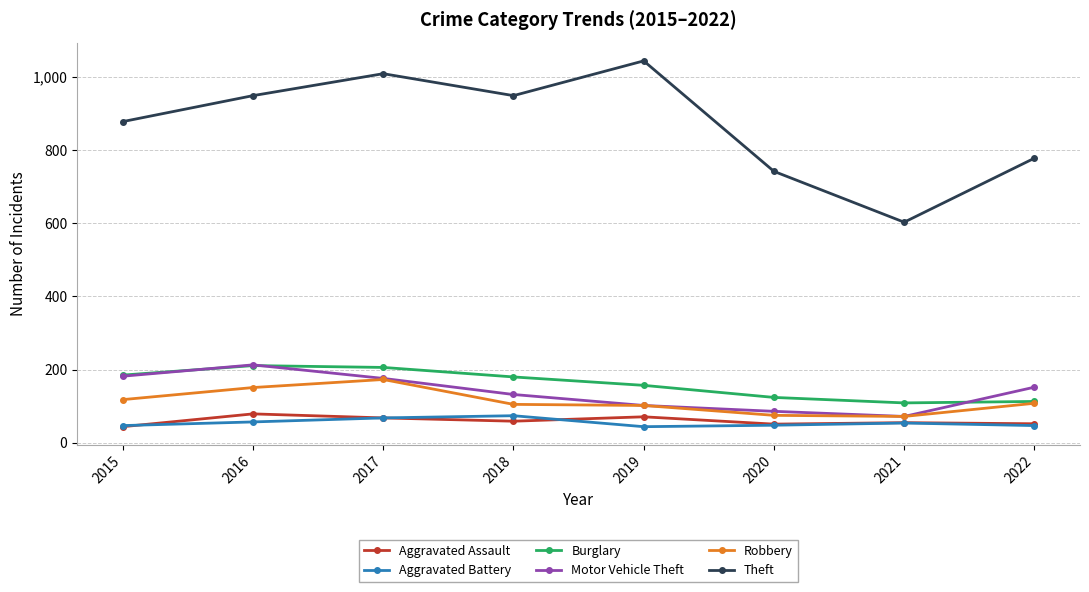

What is the difference between the maximum and minimum values in the Theft series?

441